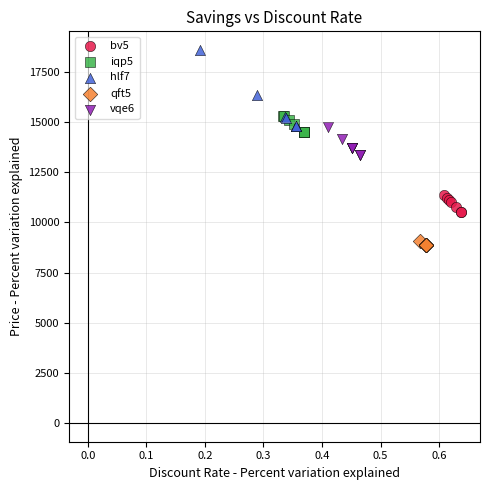

Which series reaches the maximum Y coordinate?

hlf7